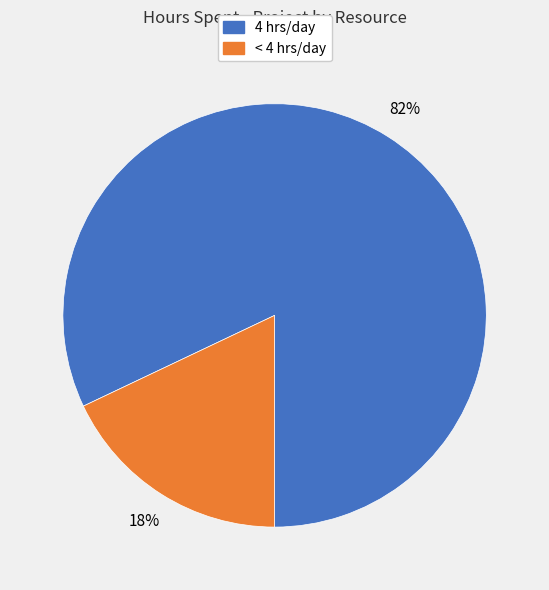

Which slice is the largest?

4 hrs/day